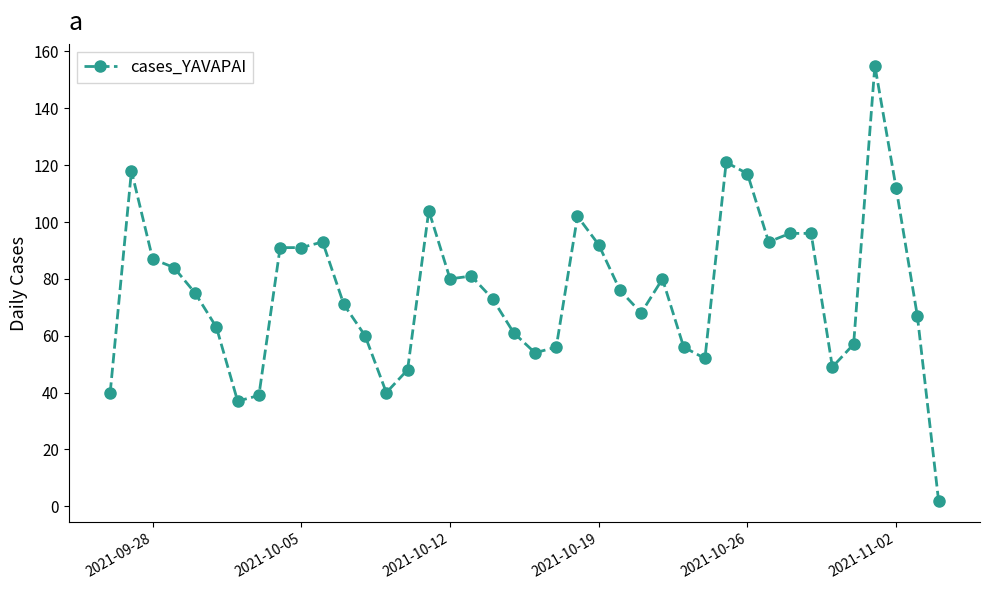

What is the maximum value shown in the chart?

155